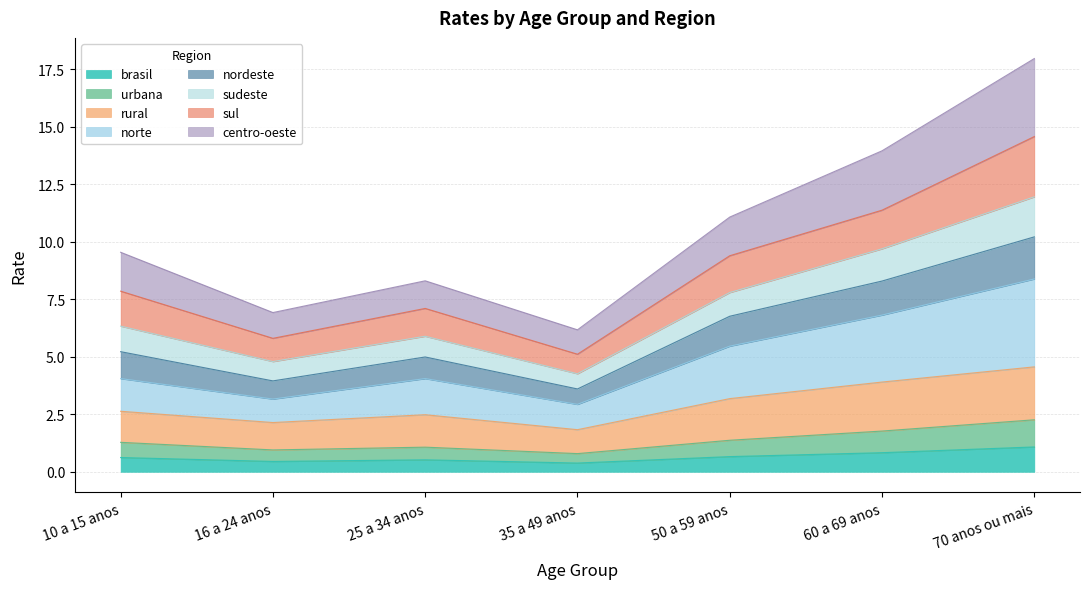

What are all the series names shown in the legend?

brasil, urbana, rural, norte, nordeste, sudeste, sul, centro-oeste